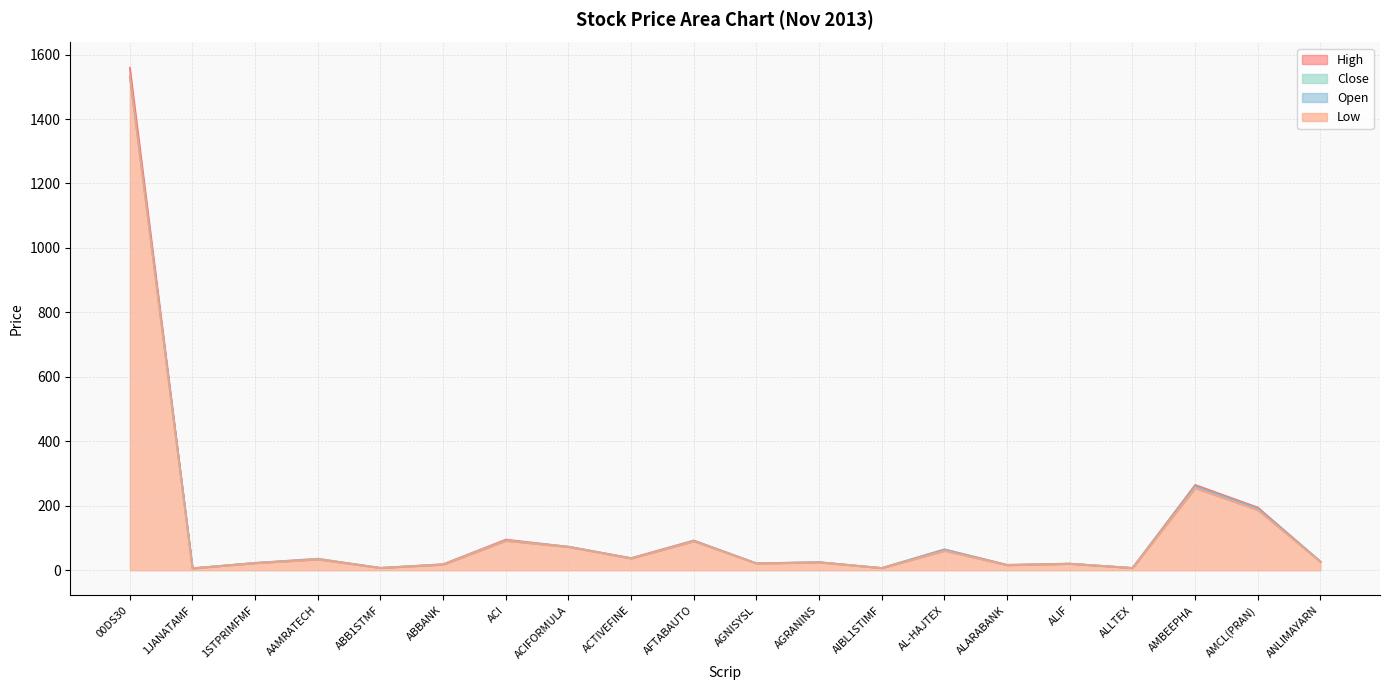

True or false: Low and High intersect in this chart.

False